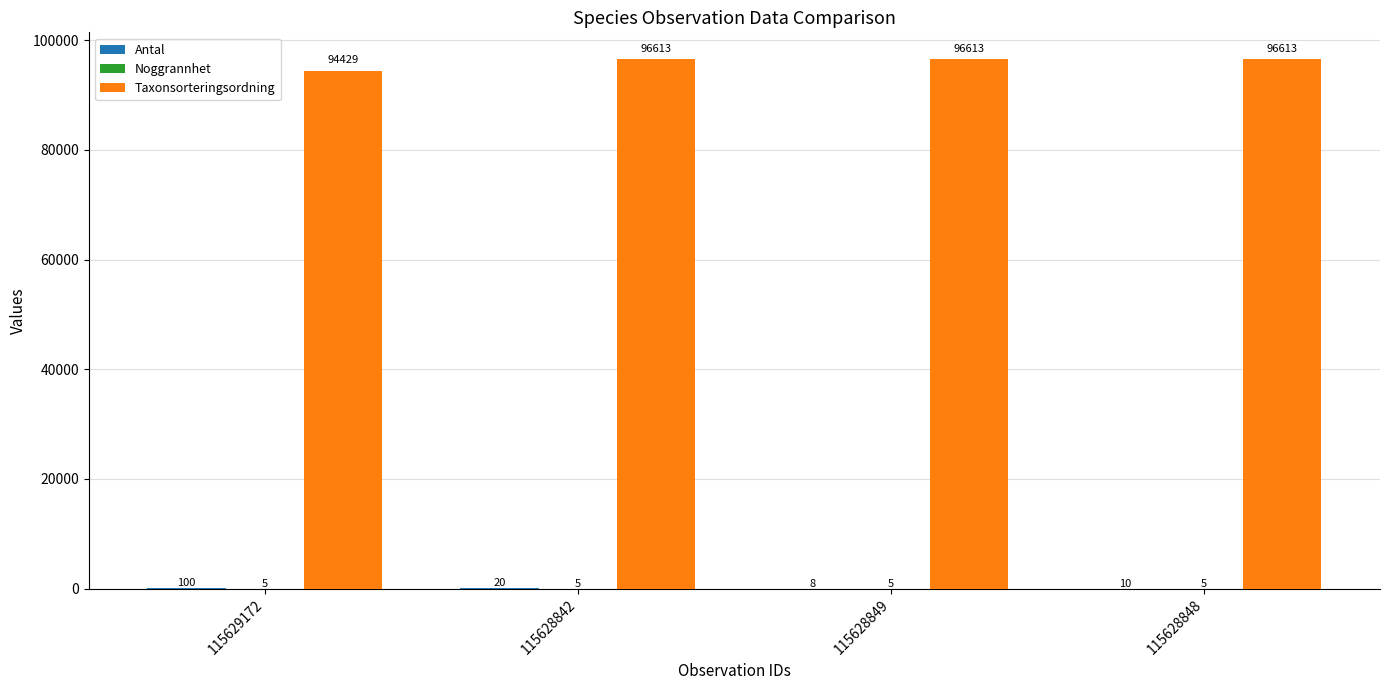

Where is Taxonsorteringsordning nearest to the value 95521?

115629172